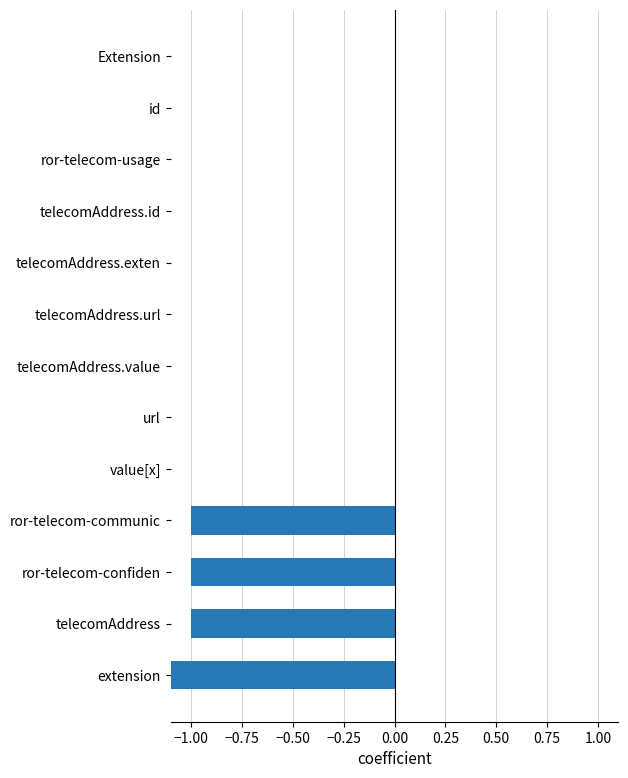

What is the value of the 12th bar from the left?

-1